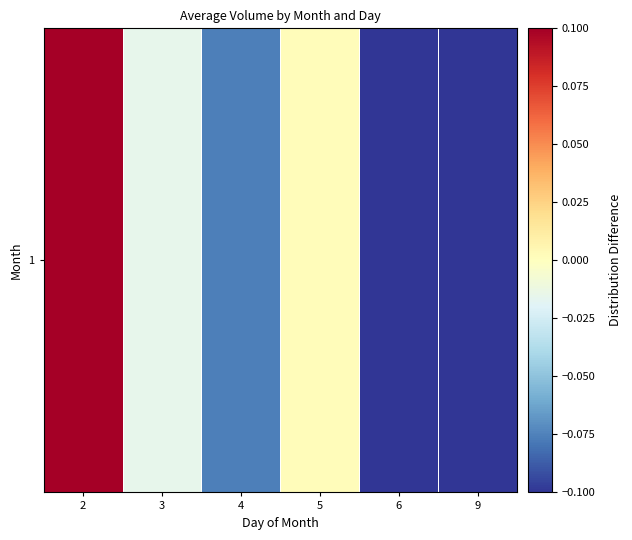

Rank the categories by value from lowest to highest.

6, 9, 4, 3, 5, 2